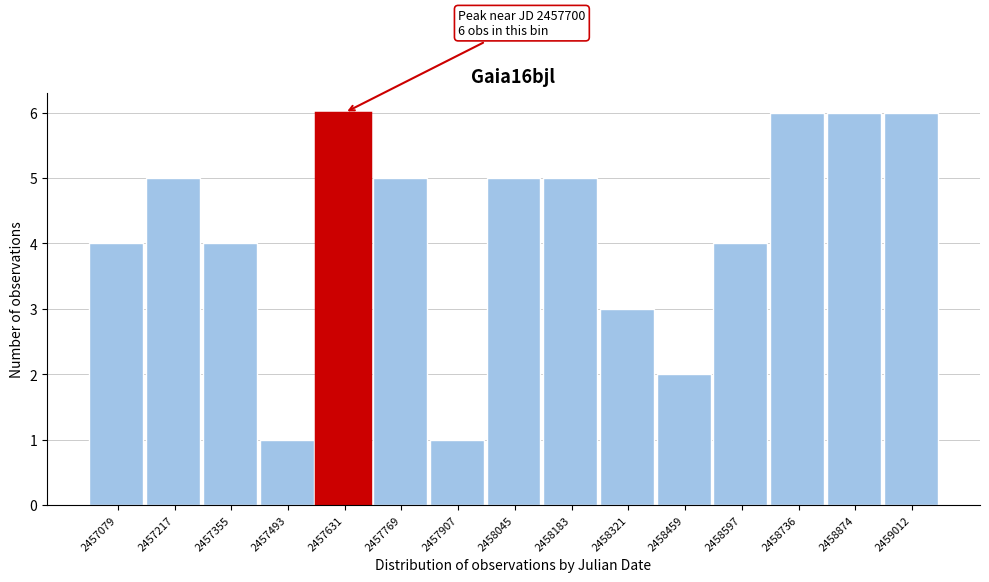

Reading left to right, what are all the values shown in this chart?

2457079=4	2457217=5	2457355=4	2457493=1	2457631=6	2457769=5	2457907=1	2458045=5	2458183=5	2458321=3	2458459=2	2458597=4	2458736=6	2458874=6	2459012=6